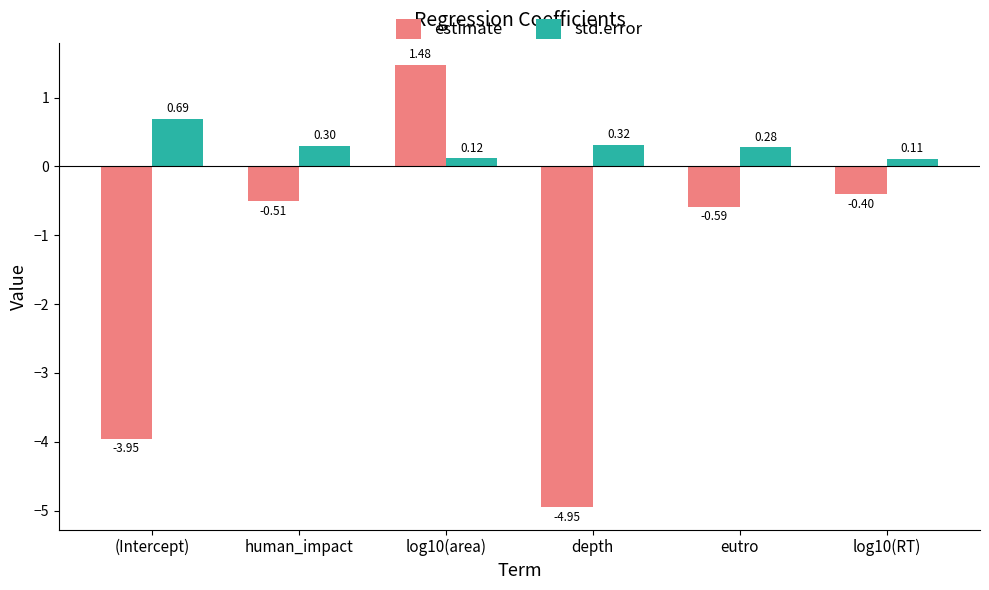

How many values in the estimate series exceed 0?

1